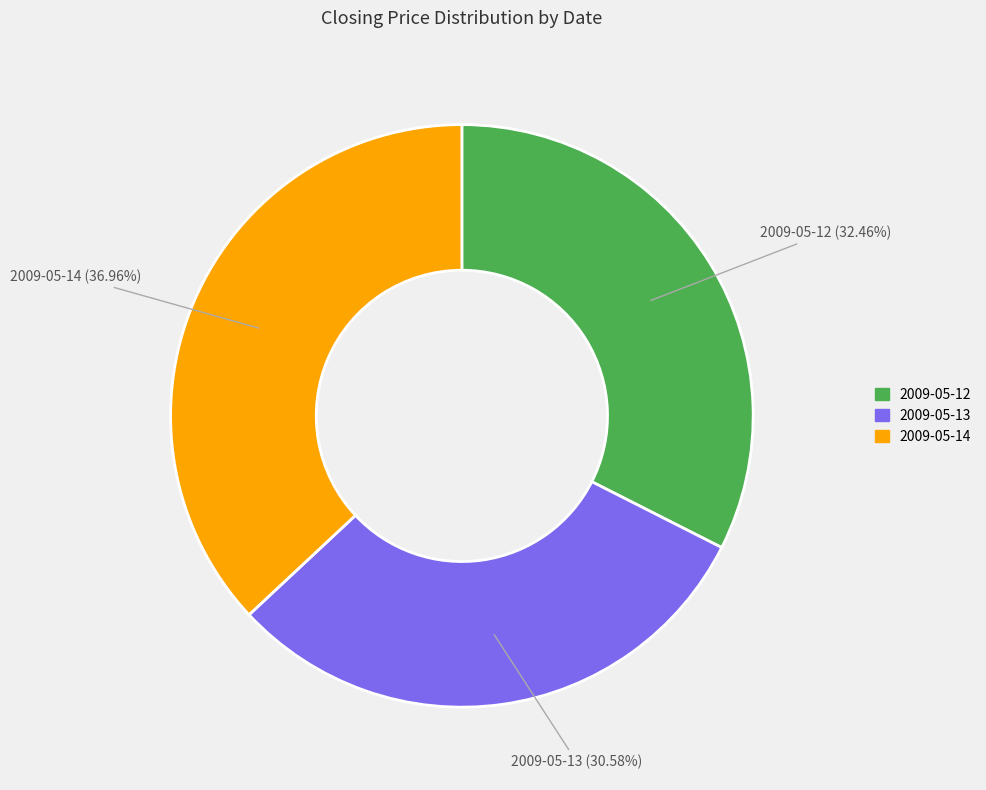

To the nearest percent, what is the combined percentage of 2009-05-14 and 2009-05-12?

69%